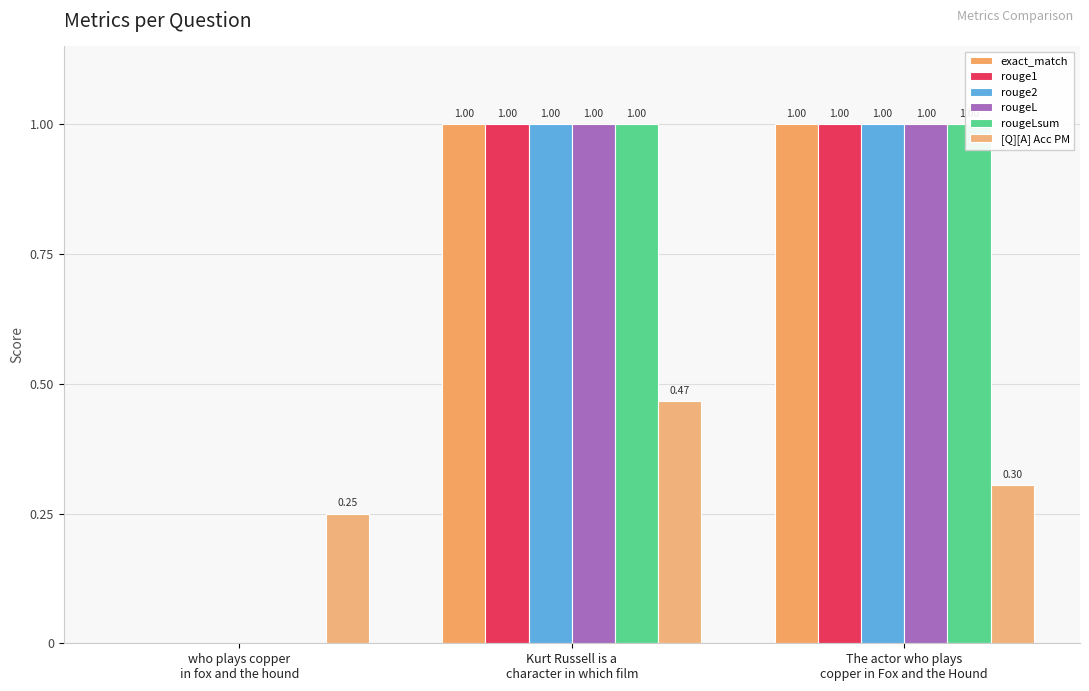

What is the approximate value of exact_match at Kurt Russell is a
character in which film?

1.0